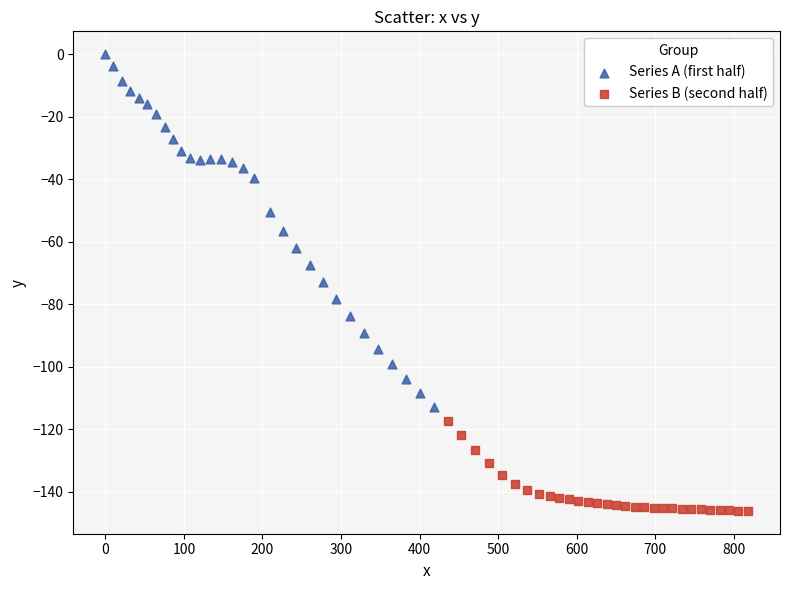

Which series reaches the minimum Y coordinate?

Series B (second half)